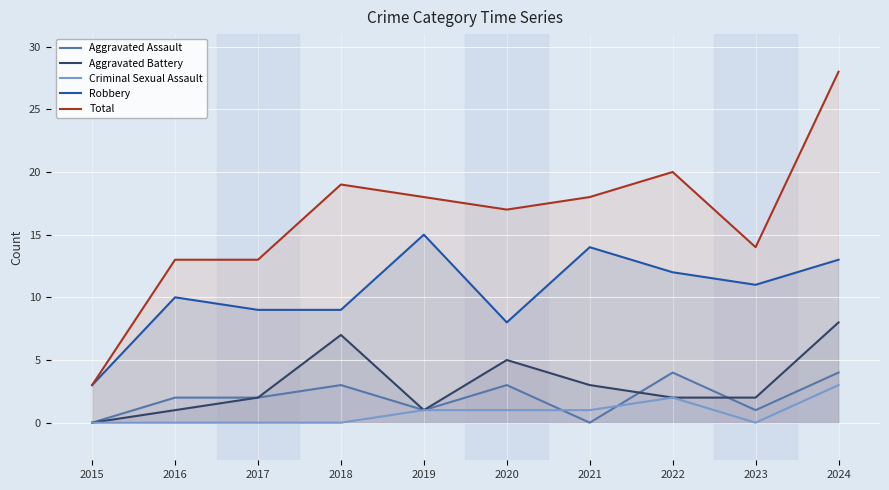

True or false: Aggravated Assault has a value of 0 at 2023.

False